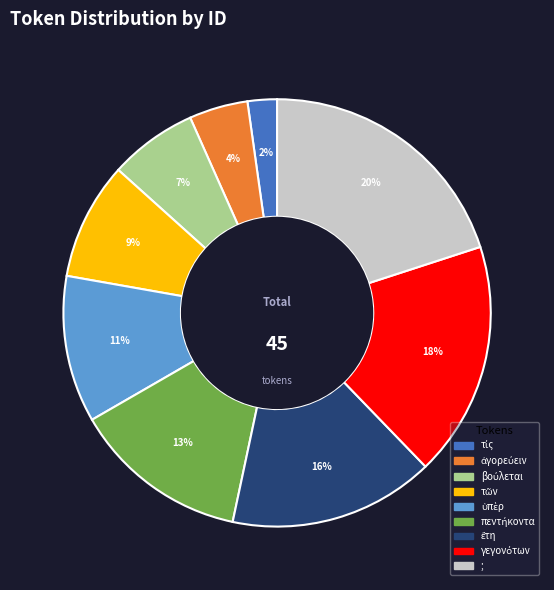

Is it true that ; is 20% of the pie?

True